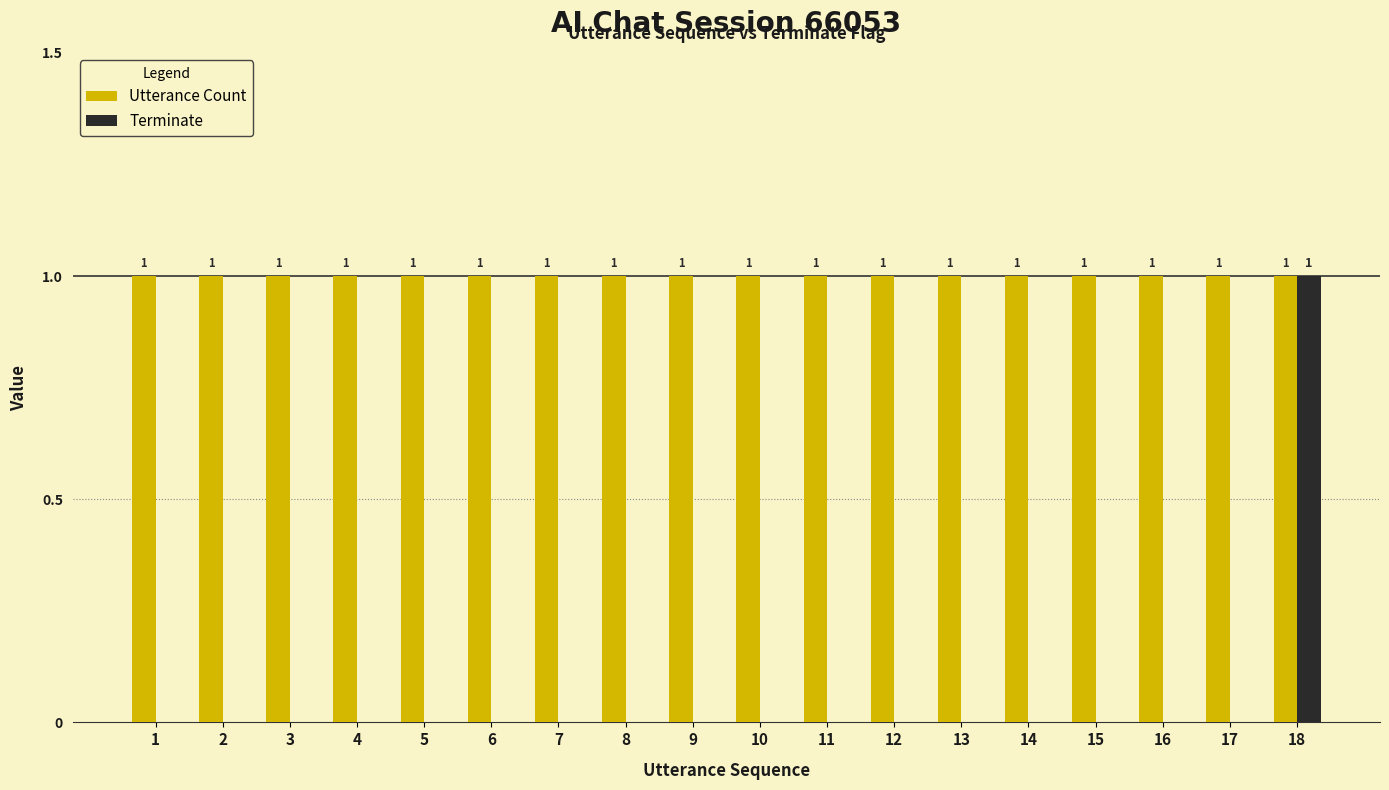

Reading left to right, extract all data points from this chart.

Utterance Count: 1	1	1	1	1	1	1	1	1	1	1	1	1	1	1	1	1	1
Terminate: 0	0	0	0	0	0	0	0	0	0	0	0	0	0	0	0	0	1